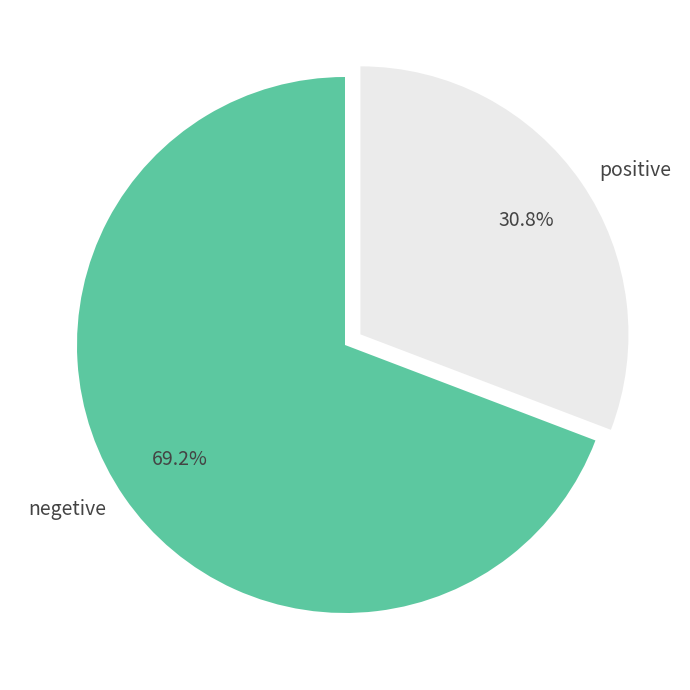

What percentage do negetive and positive together represent?

100.0%